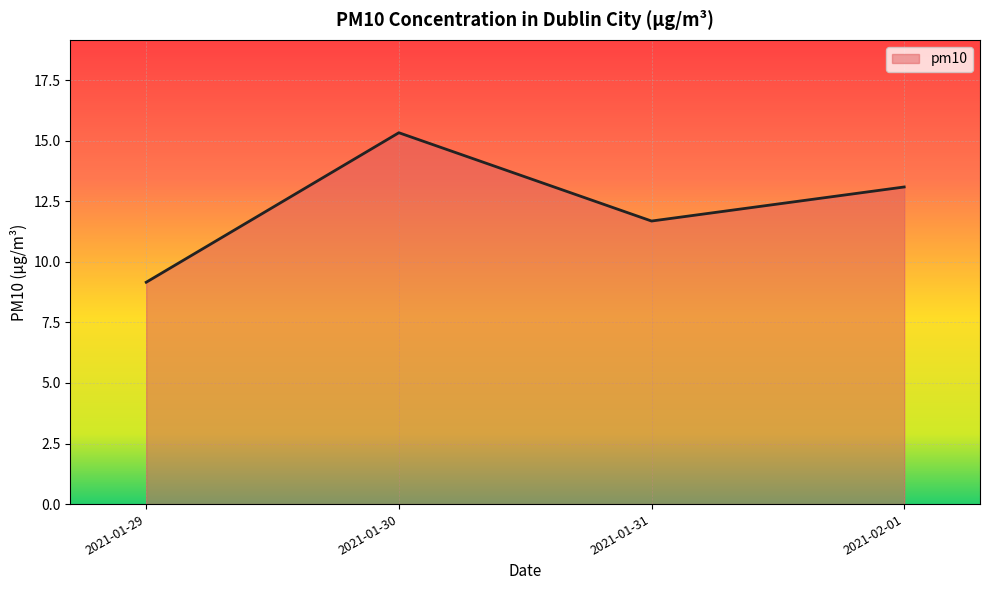

Reading left to right, extract all data points from this chart.

2021-01-29=9.2	2021-01-30=15.3	2021-01-31=11.7	2021-02-01=13.1